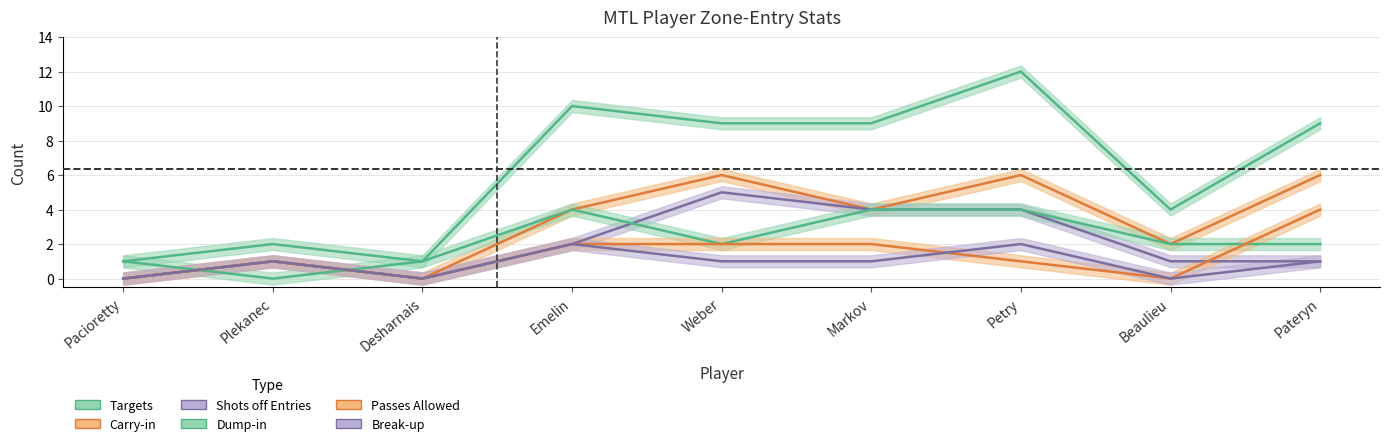

The value of Targets at Emelin is 14. True or false?

False